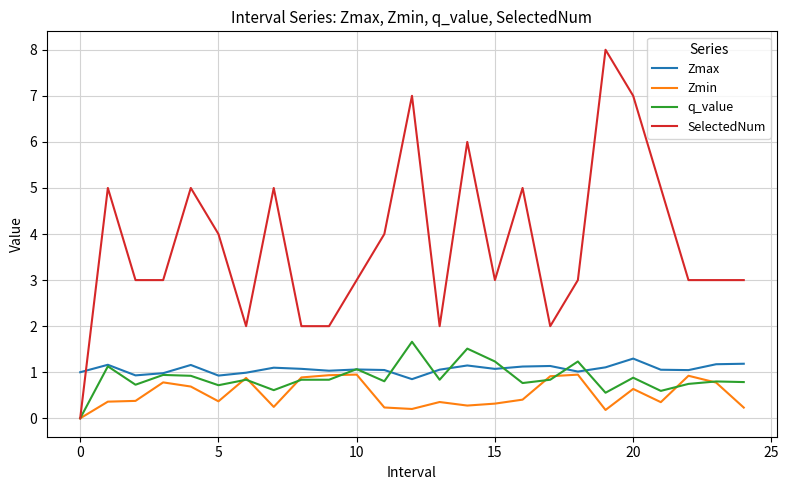

Which series has the widest spread of values?

SelectedNum